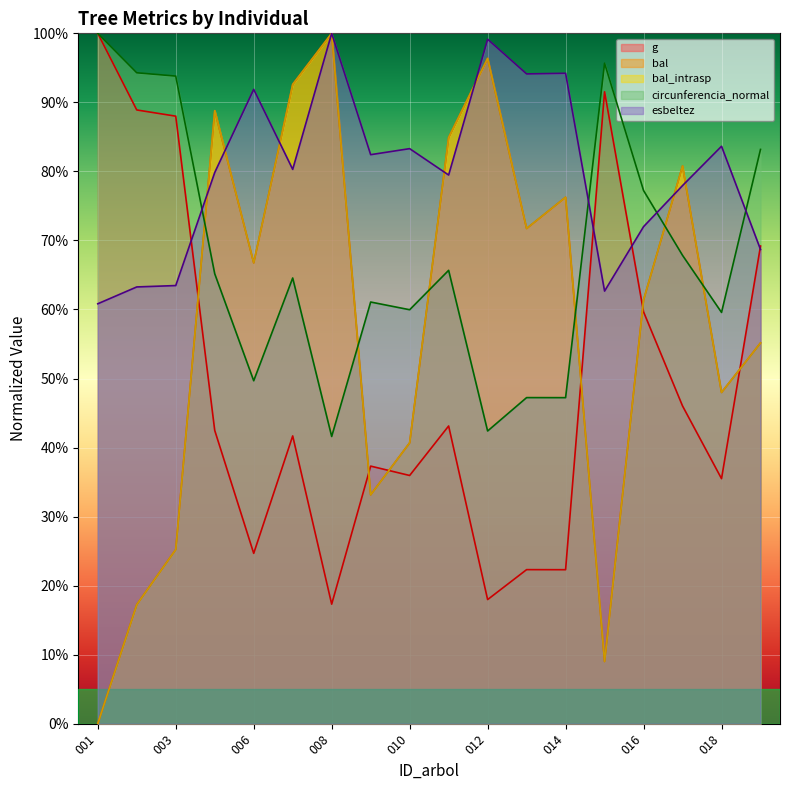

Reading left to right, extract all data points from this chart.

g: 100.0	88.9	88.0	42.5	24.7	41.7	17.3	37.3	36.0	43.1	18.0	22.3	22.3	91.5	59.6	46.0	35.5	69.2
bal: 0.0	17.2	25.2	88.8	66.8	92.6	100.0	33.2	40.7	84.9	96.4	71.7	76.3	9.0	61.4	80.8	48.0	55.2
bal_intrasp: 0.0	17.2	25.2	88.8	66.8	92.6	100.0	33.2	40.7	84.9	96.4	71.7	76.3	9.0	61.4	80.8	48.0	55.2
circunferencia_normal: 100.0	94.3	93.8	65.2	49.7	64.6	41.6	61.1	60.0	65.7	42.4	47.2	47.2	95.7	77.2	67.8	59.6	83.2
esbeltez: 60.8	63.3	63.5	79.8	91.9	80.3	100.0	82.4	83.3	79.5	99.1	94.1	94.2	62.7	72.0	77.9	83.6	68.7